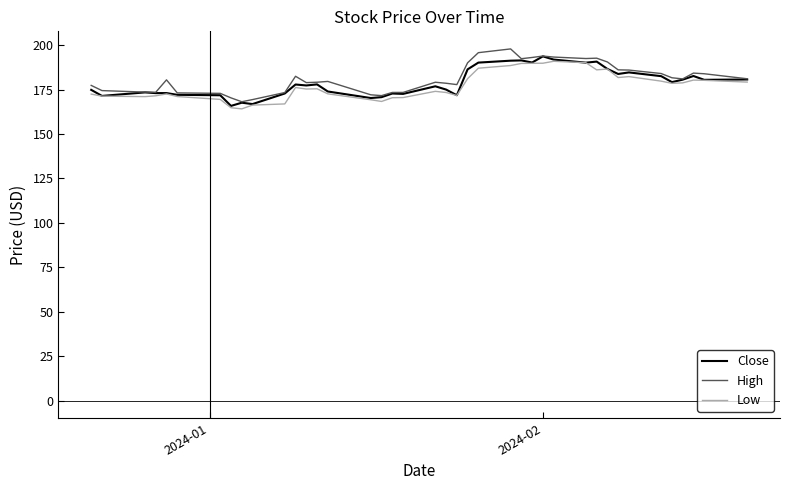

What is the average value of the Close series?

178.9